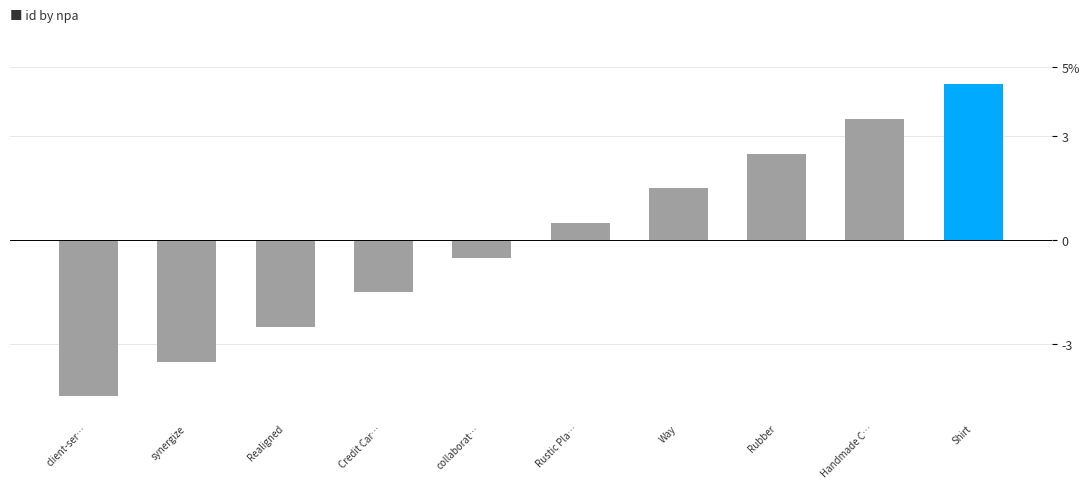

How many positive values are there?

5